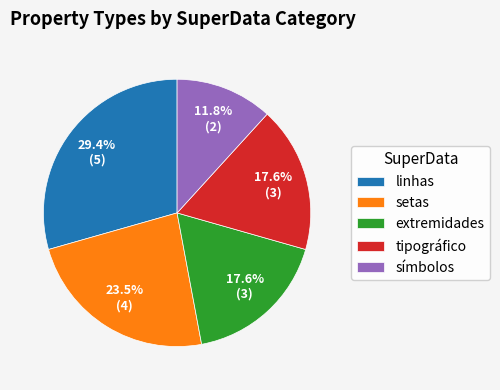

Between setas and extremidades, which is larger?

setas